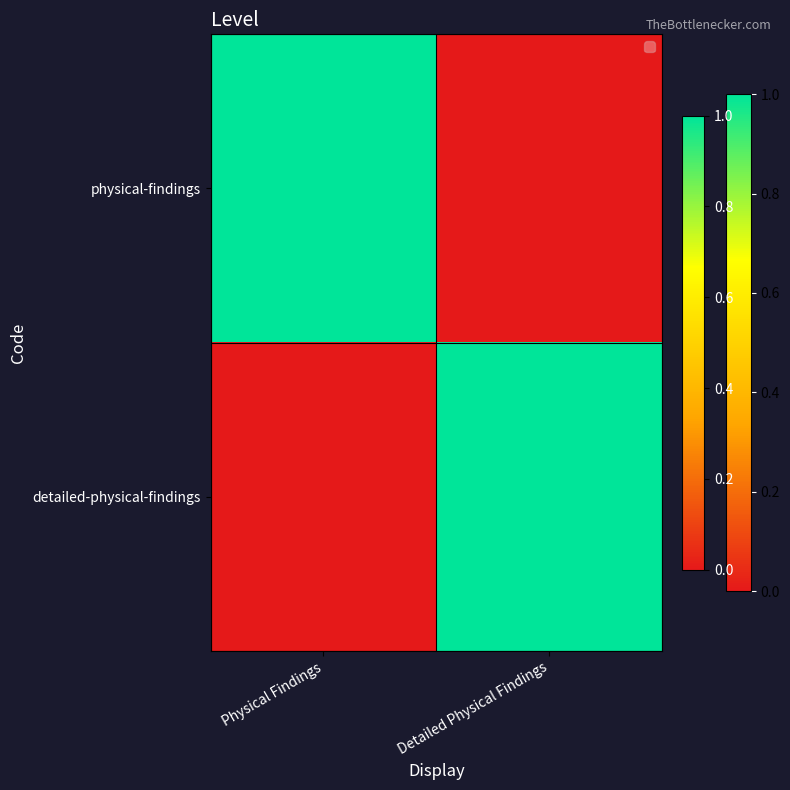

List the labels in order of detailed-physical-findings value, largest first.

Detailed Physical Findings, Physical Findings